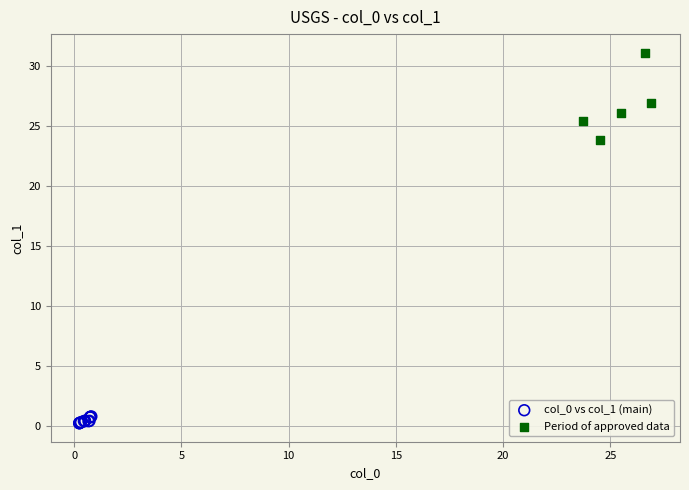

Which series reaches the maximum Y coordinate?

Period of approved data